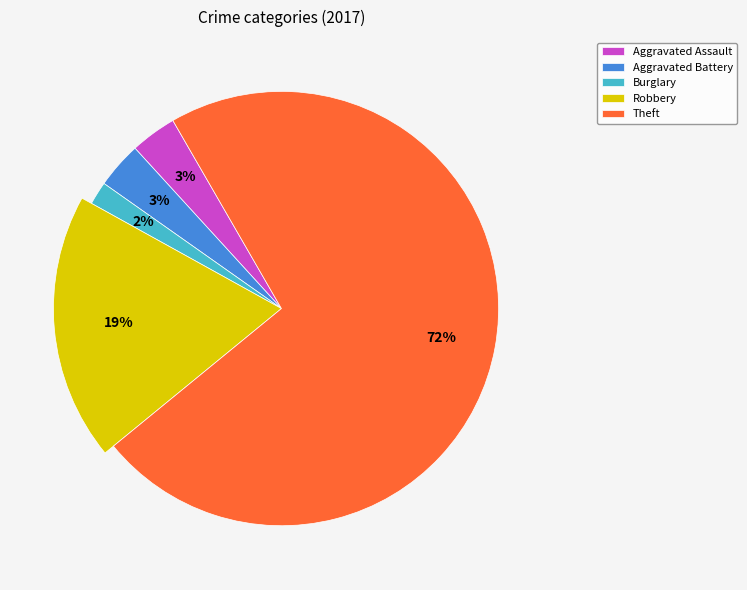

How many segments does this pie chart have?

5